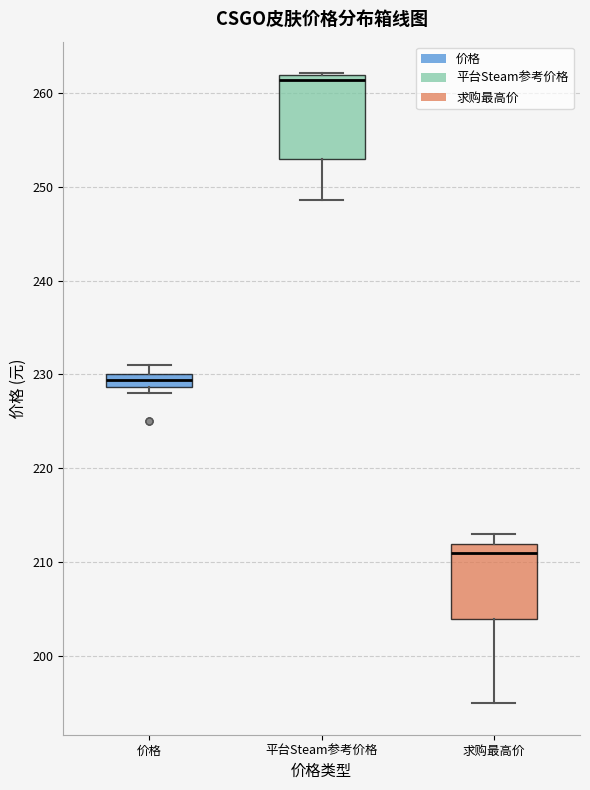

Which box's median line is the lowest?

求购最高价